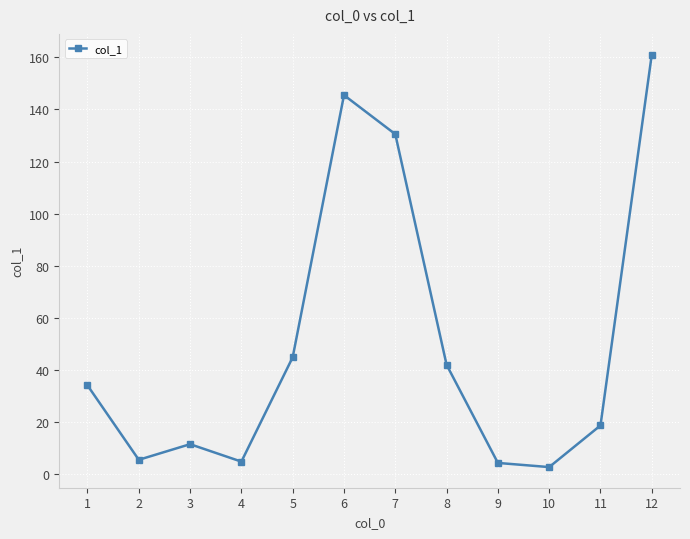

Where is the first local maximum?

3